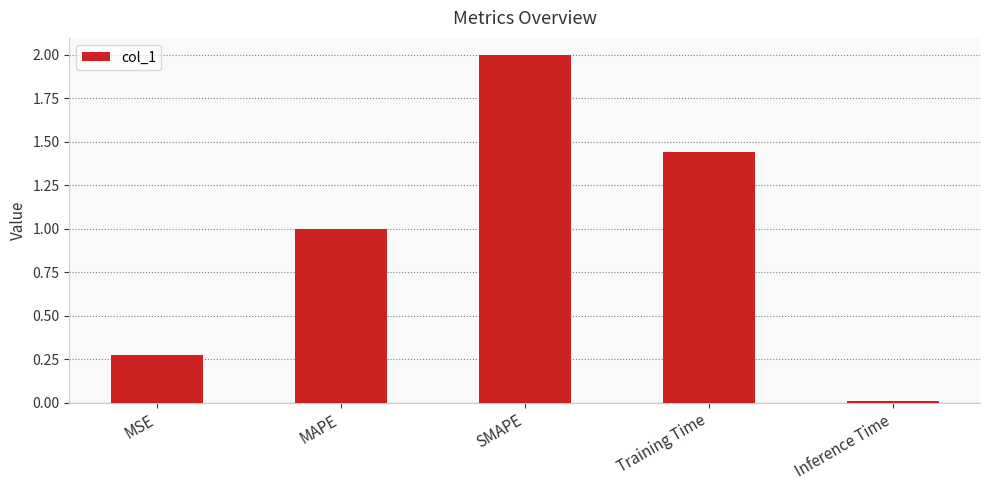

True or false: the data shows 0.6 at Training Time.

False